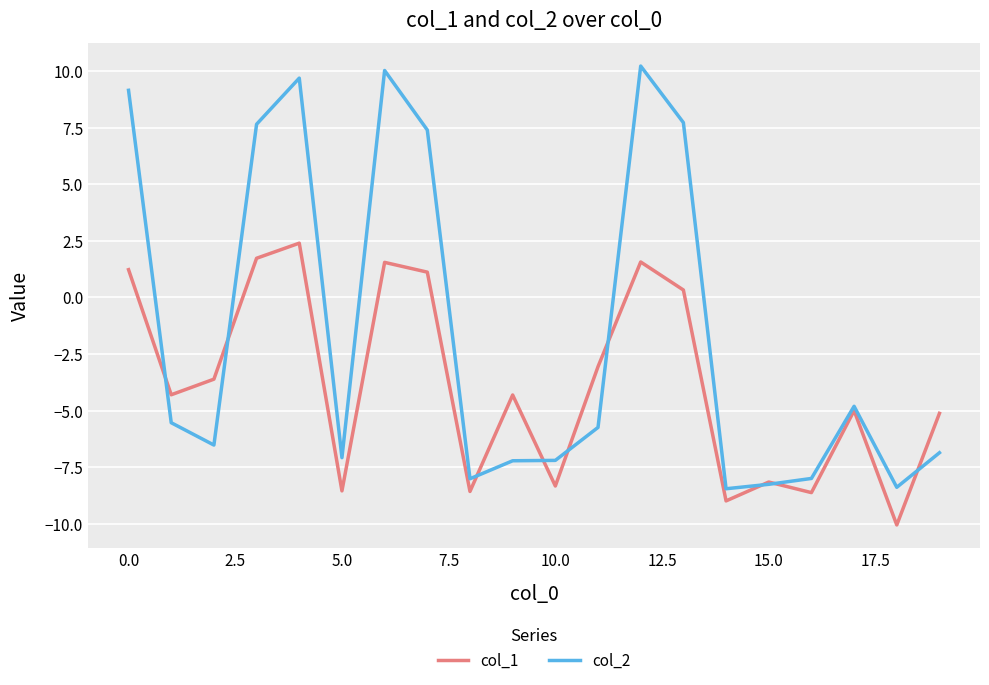

What is the sum of all col_1 values?

-76.7